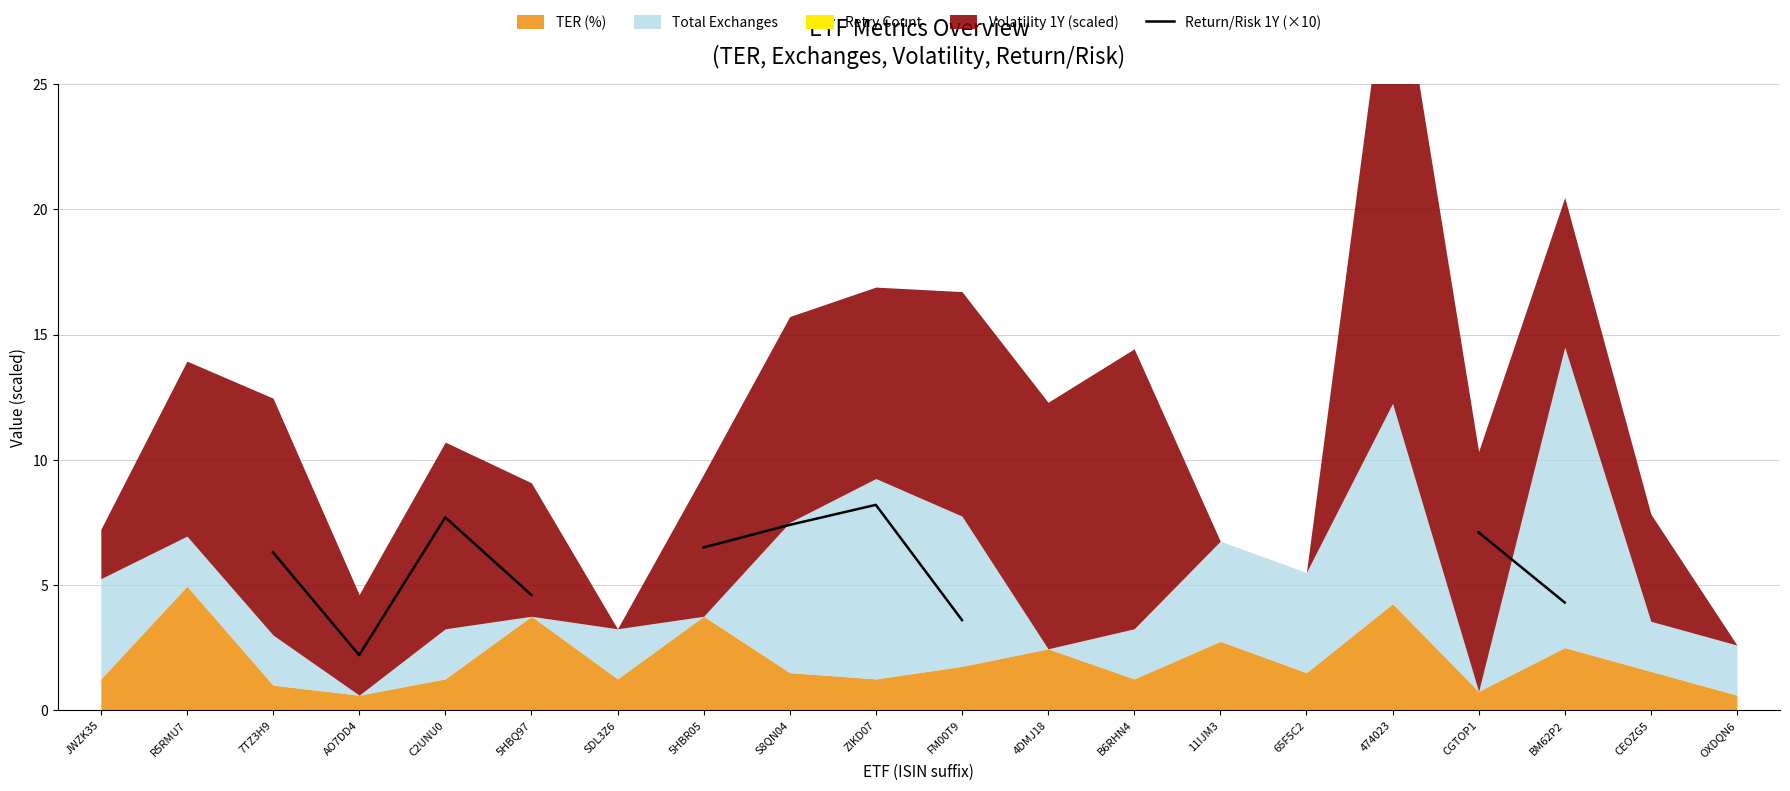

Is it true that the value at CGTOP1 is 2.1?

False